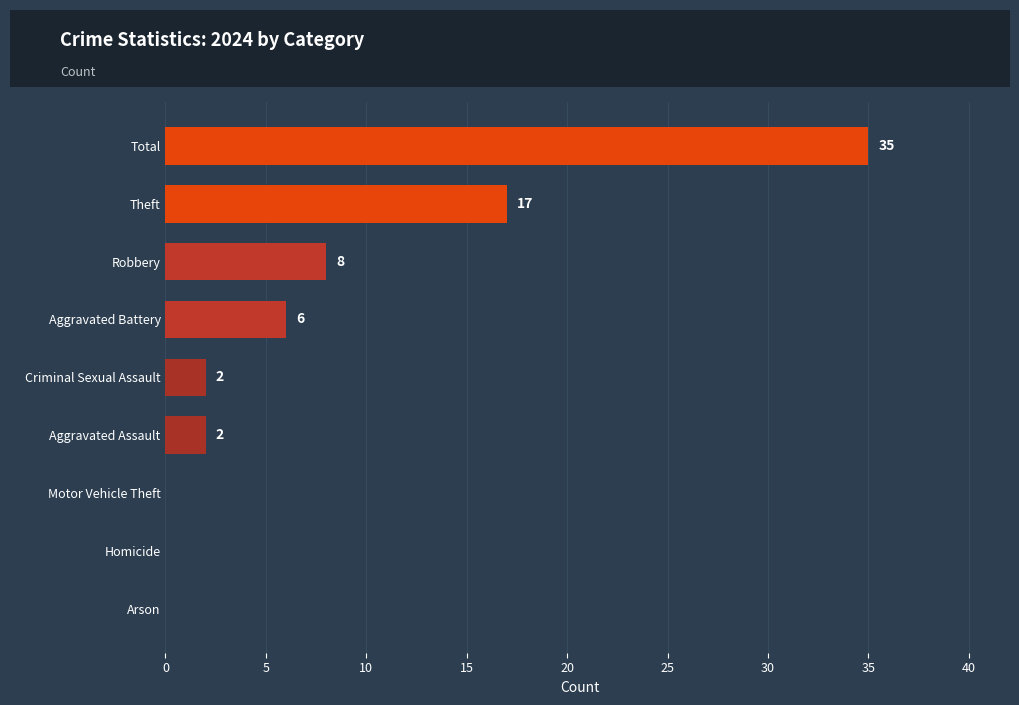

The value at Homicide is -21. True or false?

False